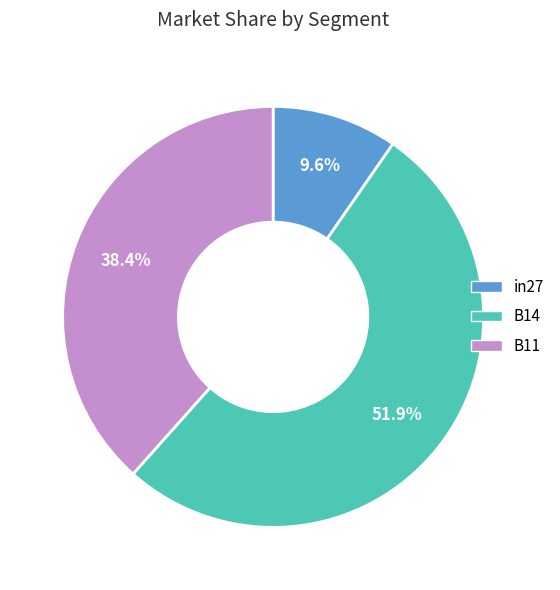

What is the total percentage of B14 and in27?

61.6%